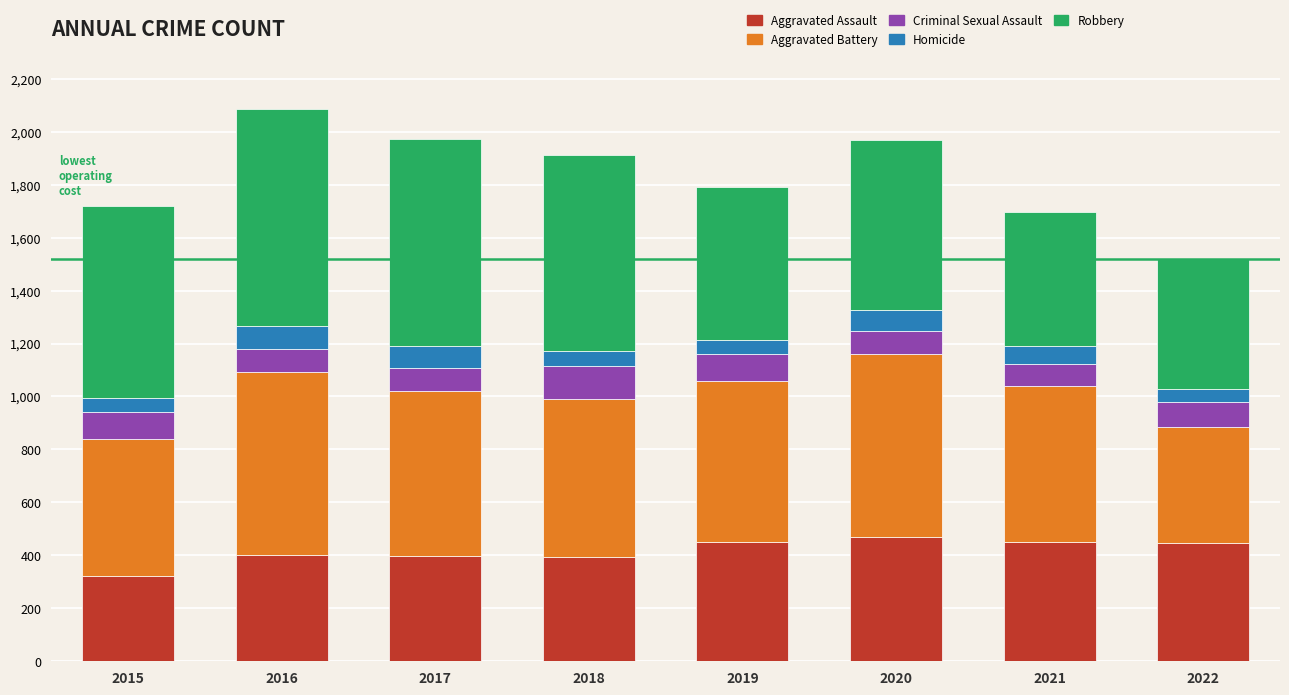

Does the chart contain stacked bars?

Yes